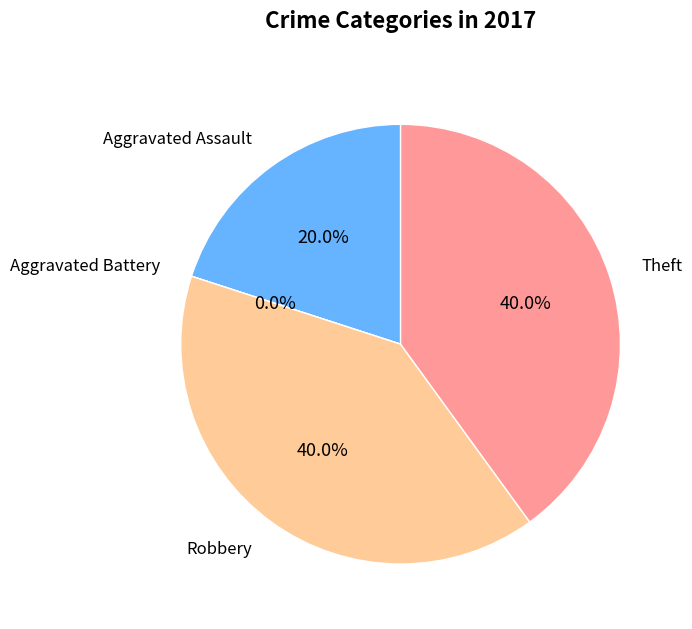

What percentage do Aggravated Assault and Theft together represent?

60.0%